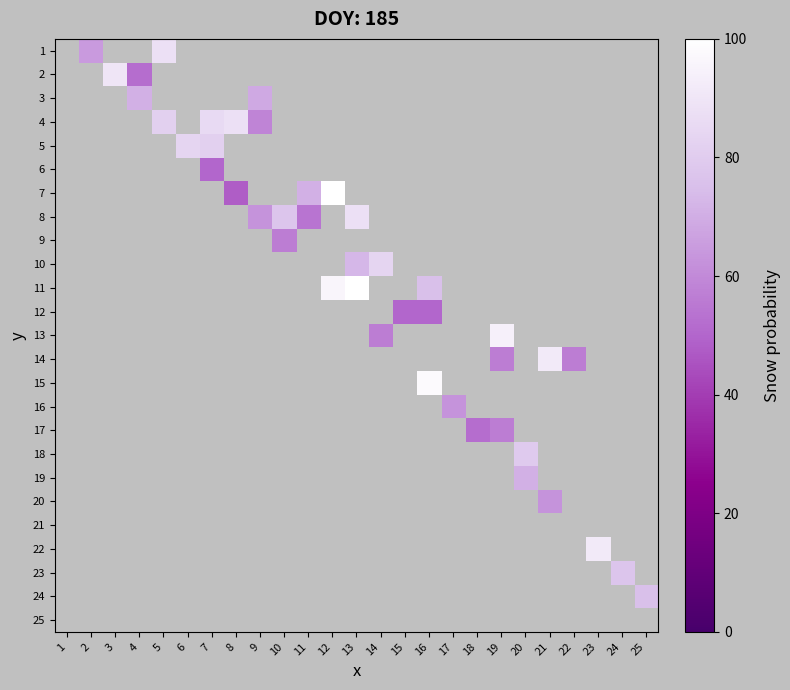

List the series in order of their peak value, highest first.

7, 11, 15, 13, 14, 22, 2, 1, 4, 8, 5, 10, 18, 23, 24, 3, 19, 16, 20, 9, 17, 6, 12, 21, 25